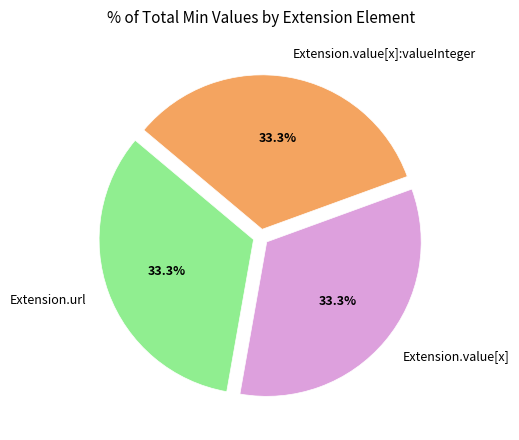

How many segments does this pie chart have?

3